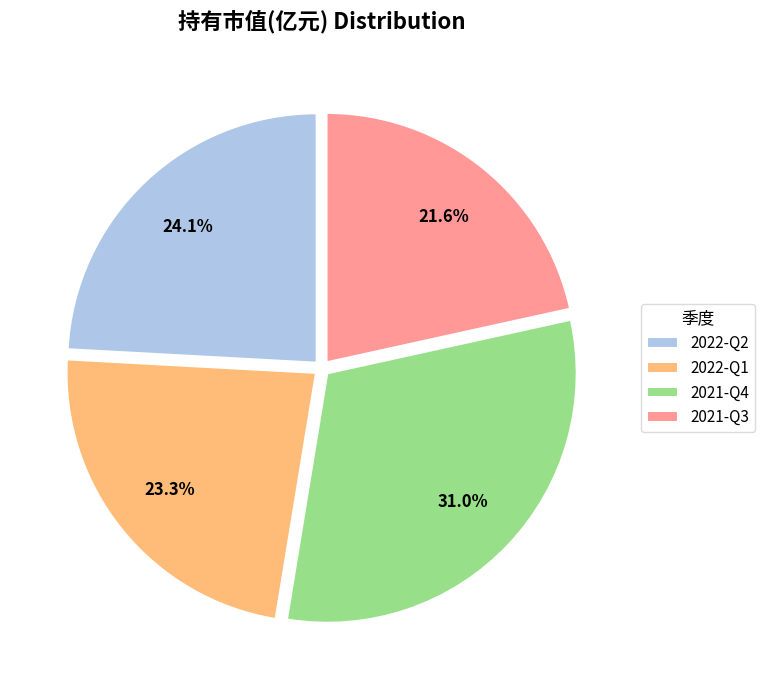

True or false: 2021-Q3 accounts for 32% of the total.

False